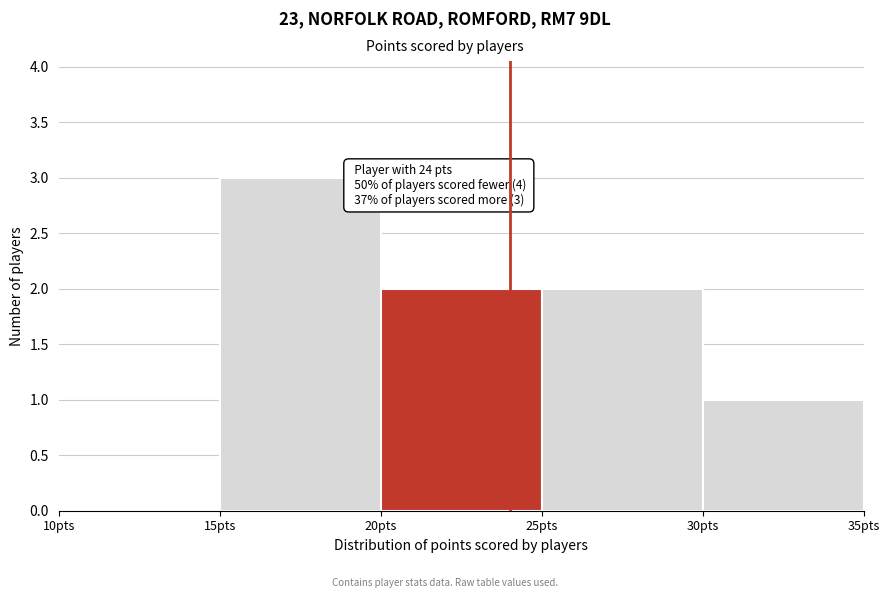

Over which range of the x-axis is the bar tallest?

15 to 20